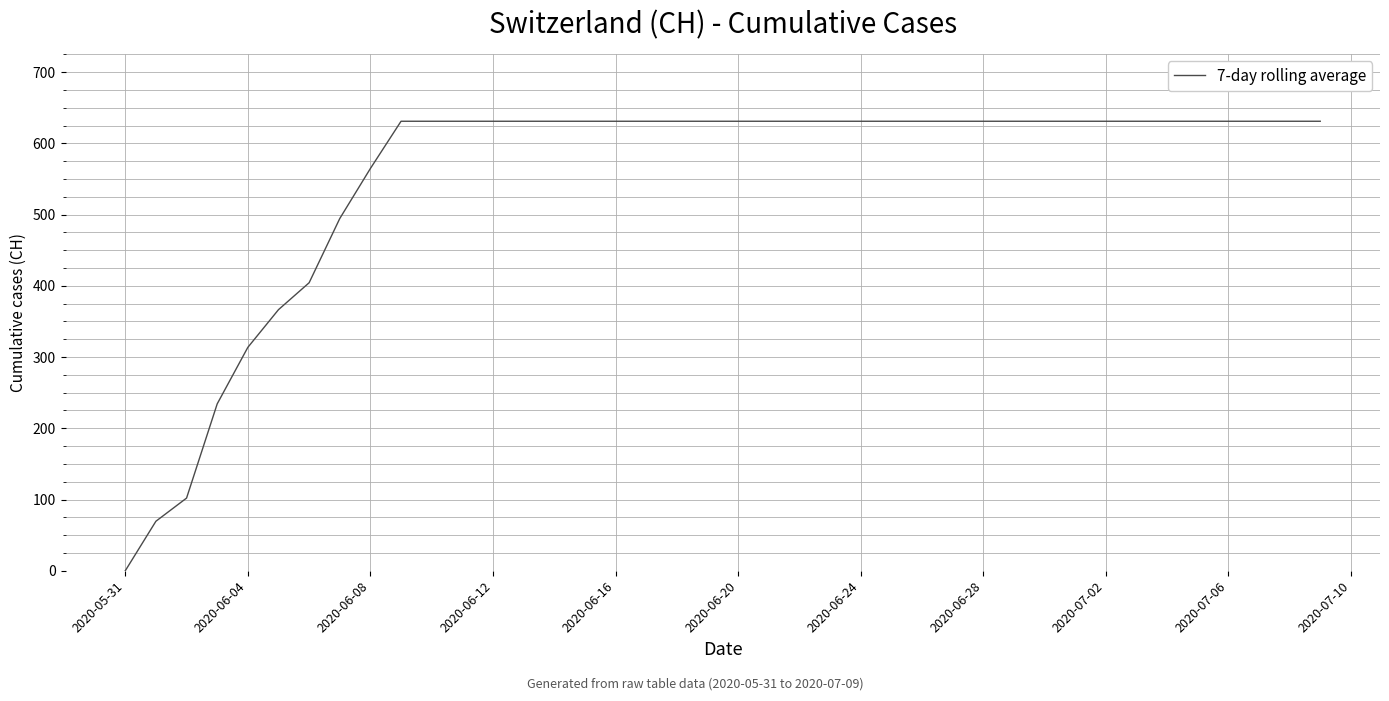

What is the difference between the maximum and minimum values?

631.0